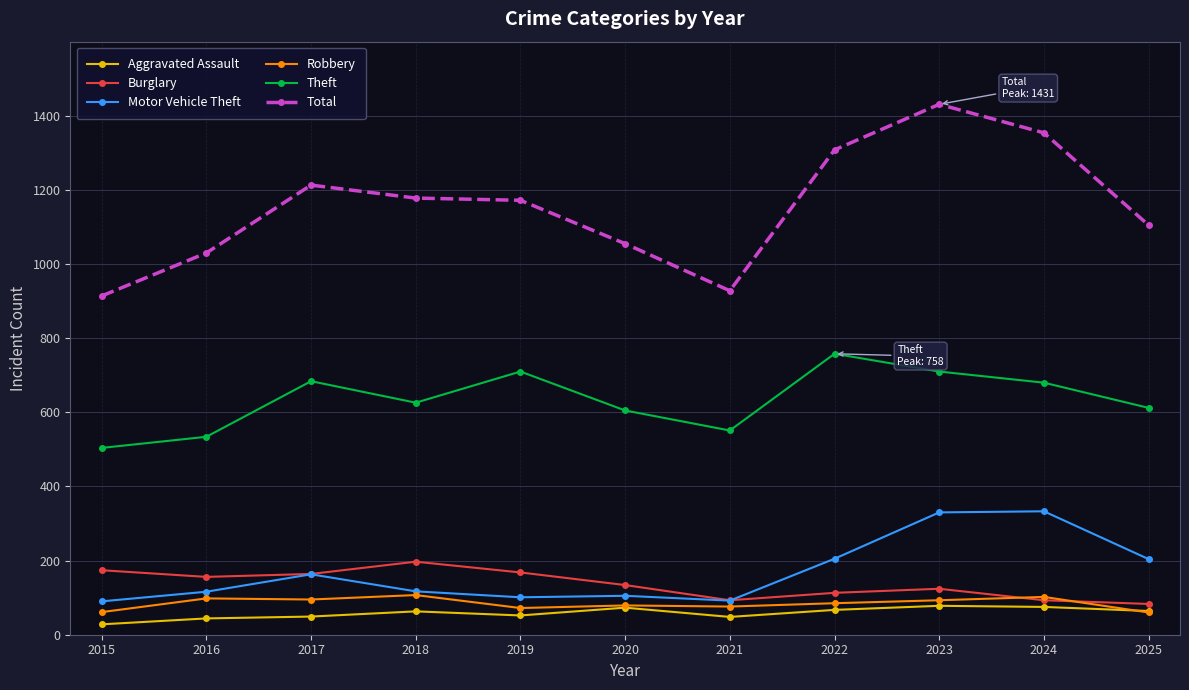

How many values in the Theft series are below 626?

5